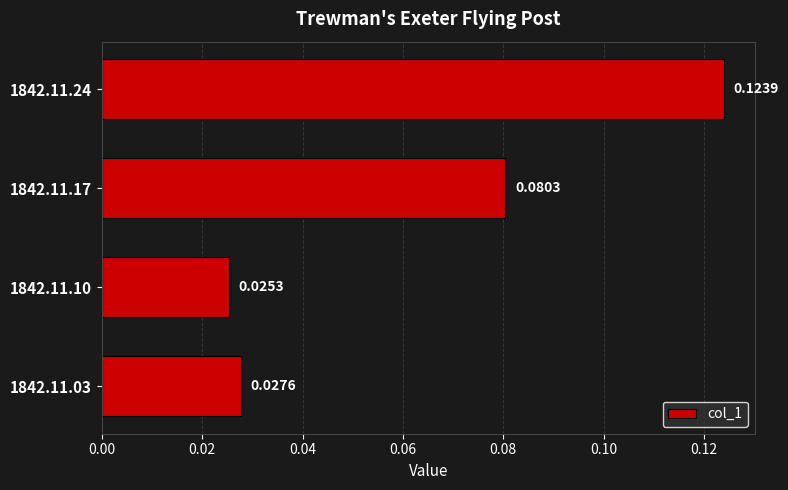

Between 1842.11.24 and 1842.11.17, which is larger?

1842.11.24